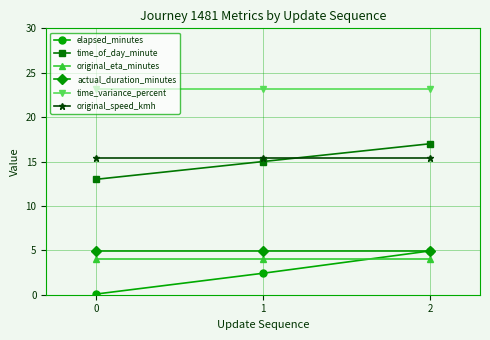

True or false: original_speed_kmh has a value of 15.4 at 0.

True